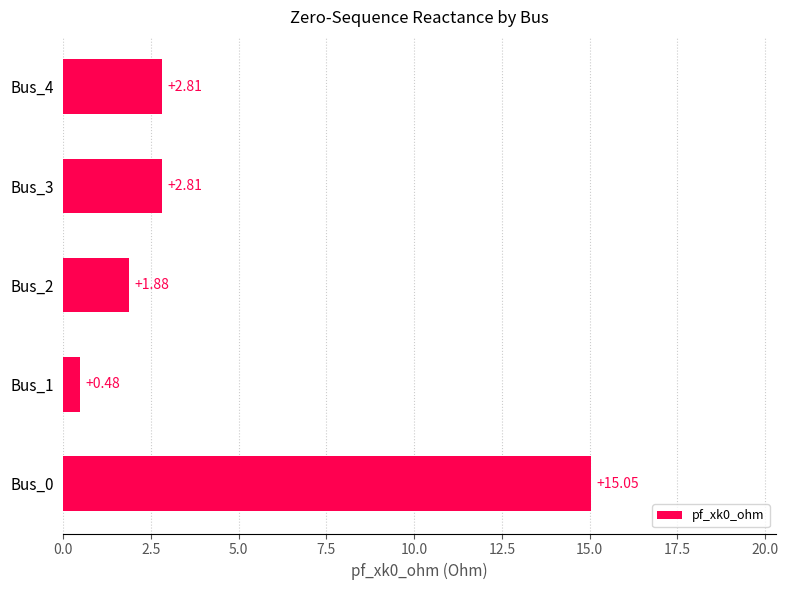

What is the average value?

4.6